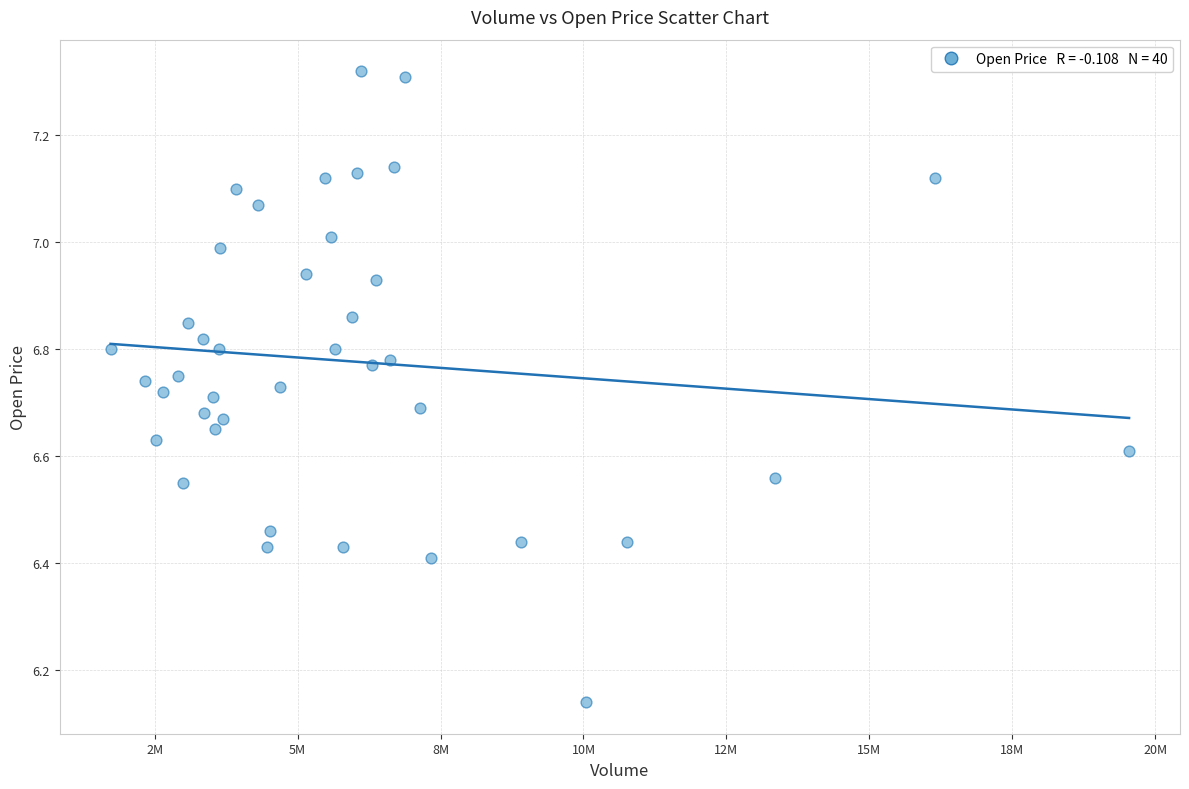

What is the range of Y values (max minus min)?

1.2